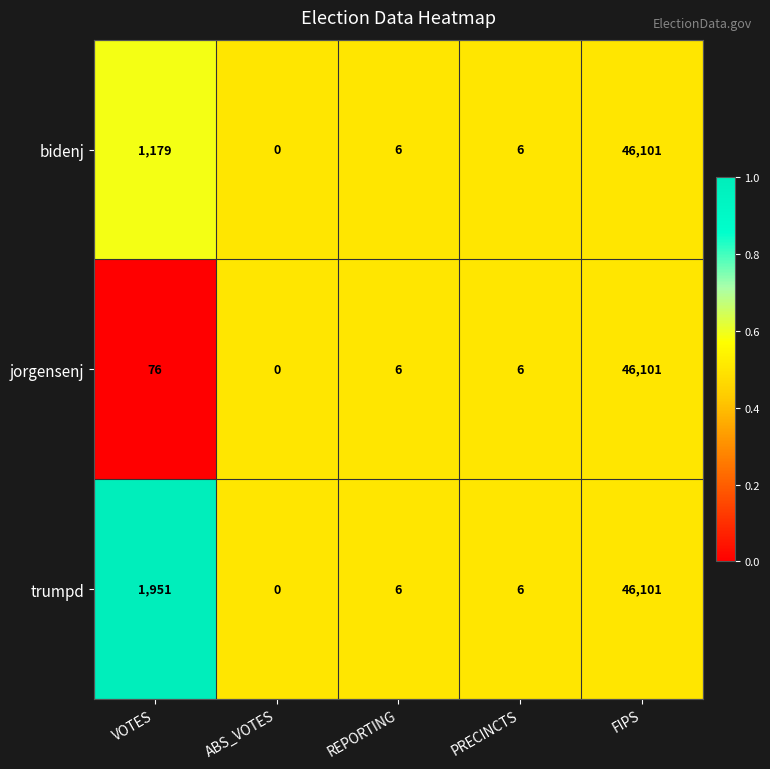

What is the difference between the jorgensenj values at REPORTING and FIPS?

46095